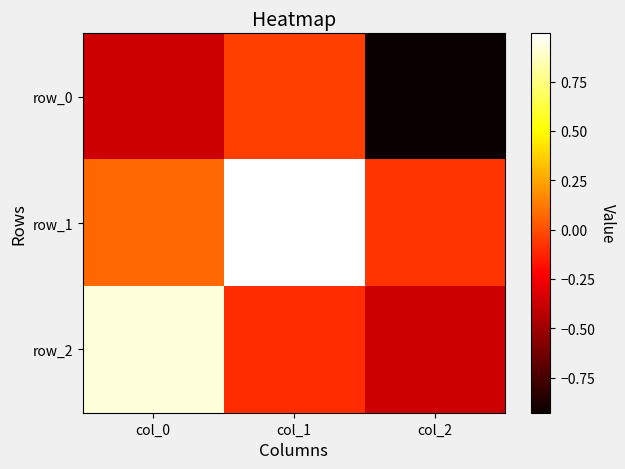

Reading left to right, what are all the values shown in this chart?

row_0: col_0=-0.4	col_1=-0.0	col_2=-0.9
row_1: col_0=0.1	col_1=1.0	col_2=-0.1
row_2: col_0=0.9	col_1=-0.1	col_2=-0.4